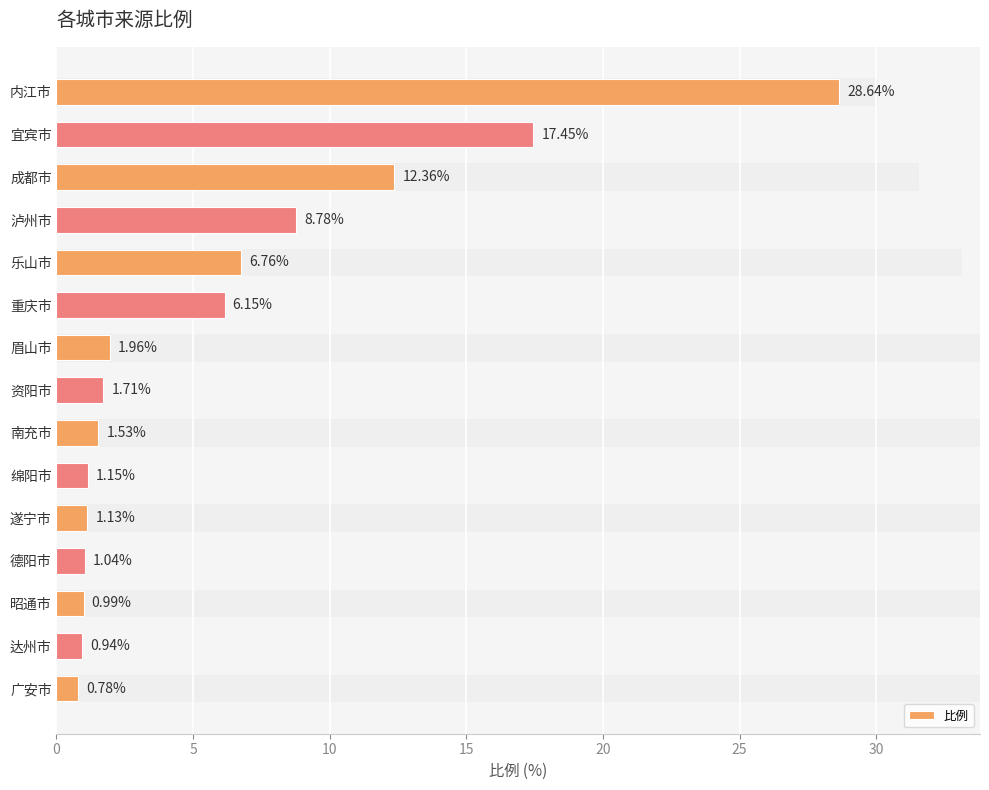

What is the value of the 3rd bar from the left?

12.4